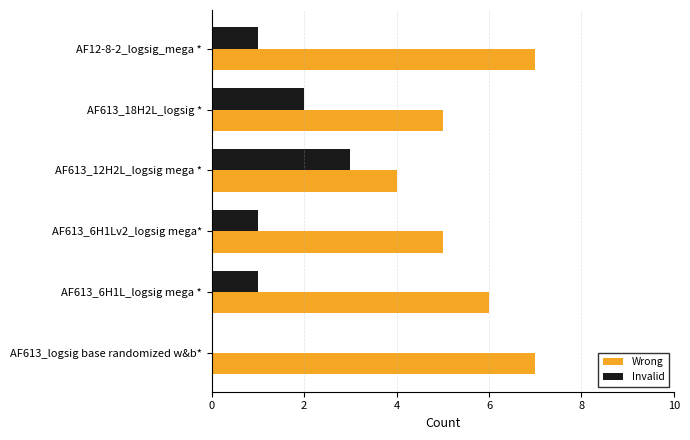

At which category is the sum across all series the highest?

AF12-8-2_logsig_mega *